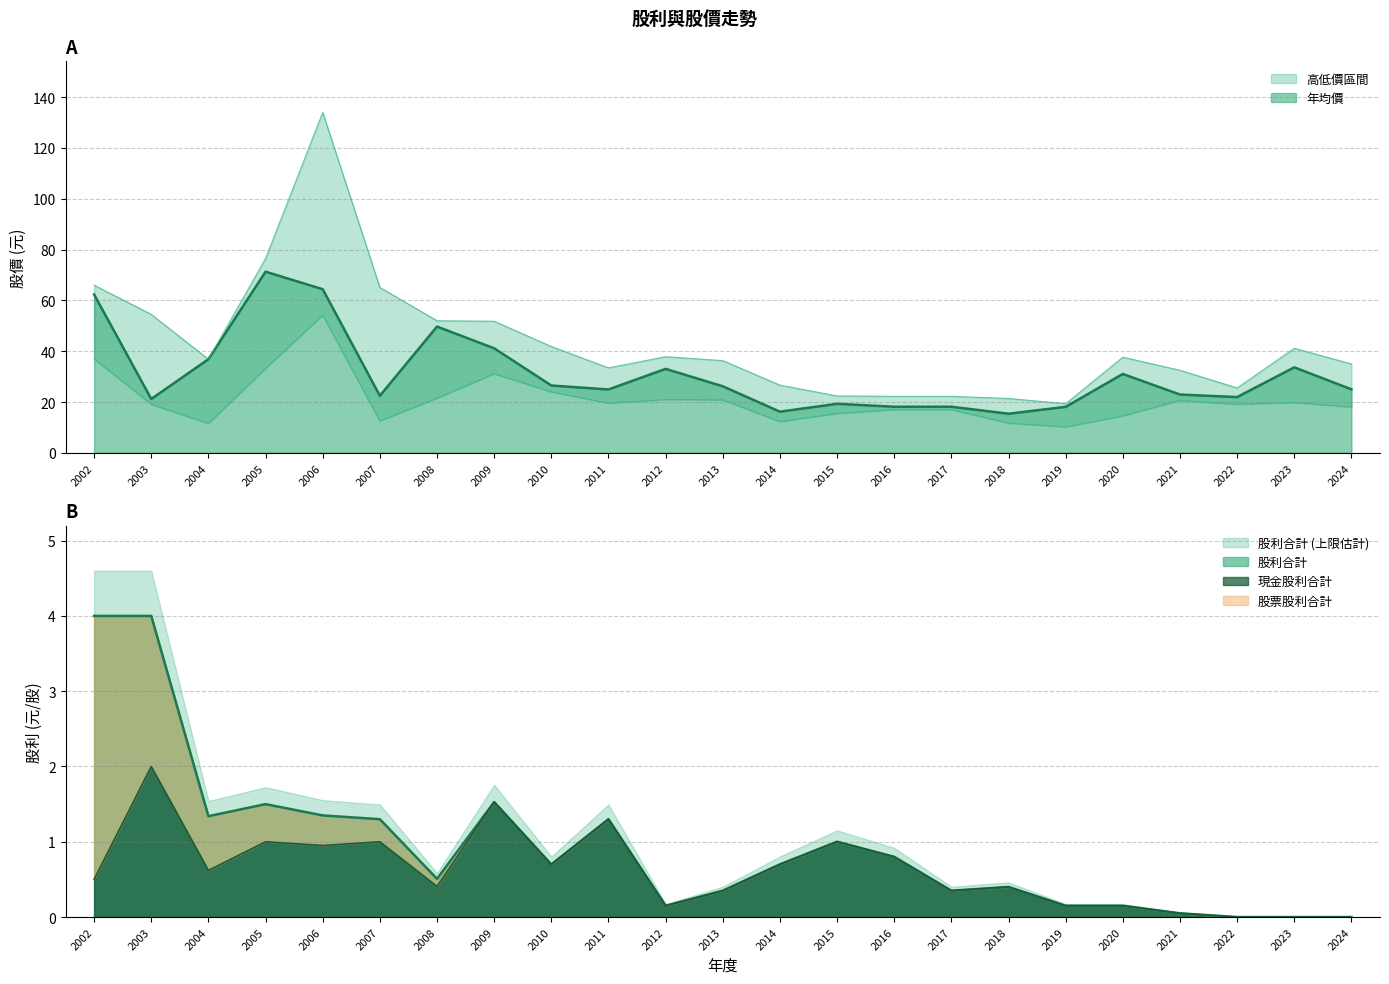

What is the difference between the maximum and minimum values in the 現金股利合計 series?

2.0